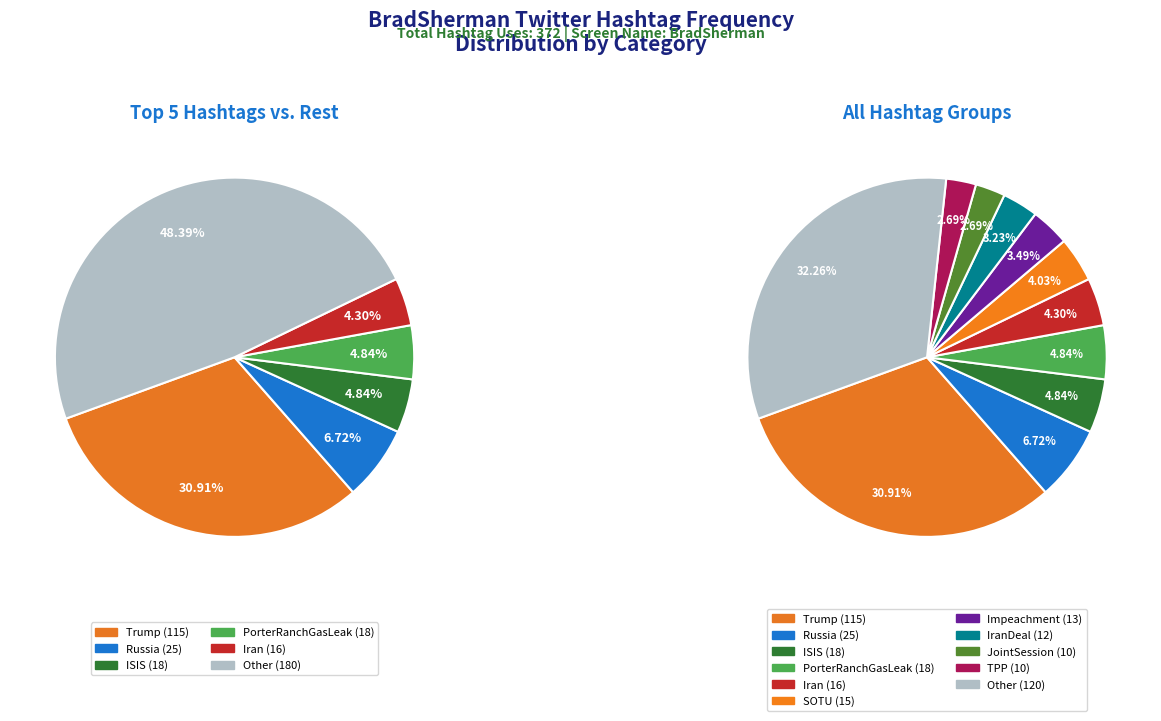

Rank the categories by value from highest to lowest.

Other, Trump, Russia, ISIS, PorterRanchGasLeak, Iran, SOTU, Impeachment, IranDeal, JointSession, TPP